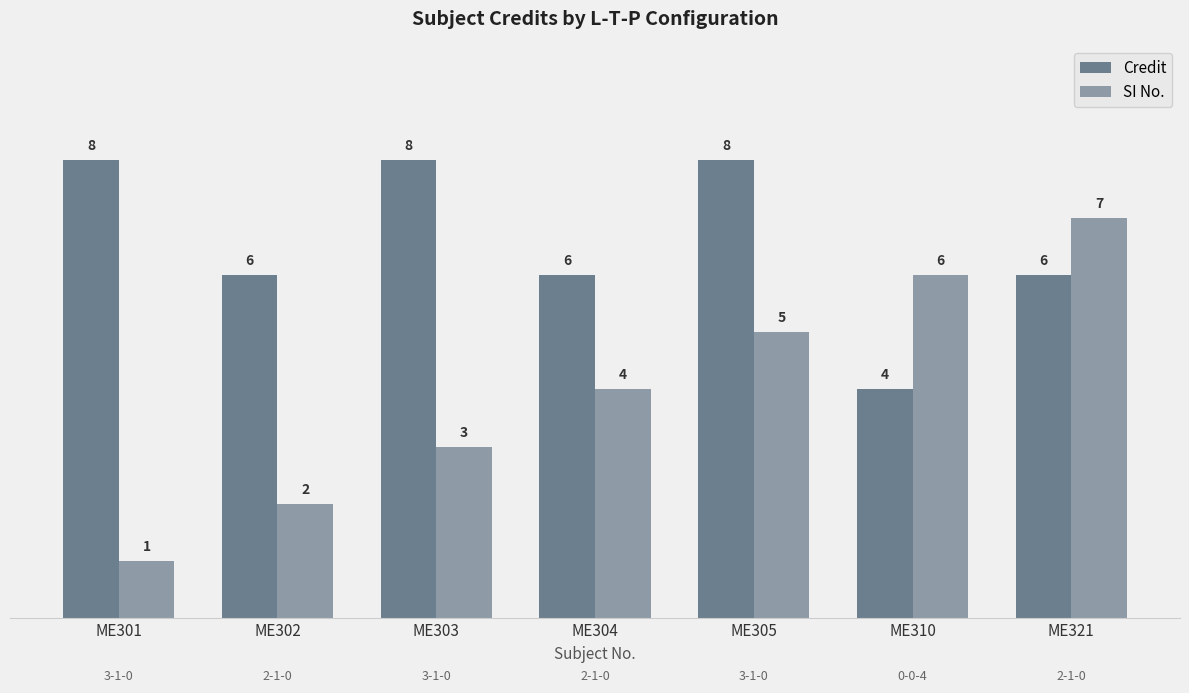

Which series has the largest total across all categories?

Credit